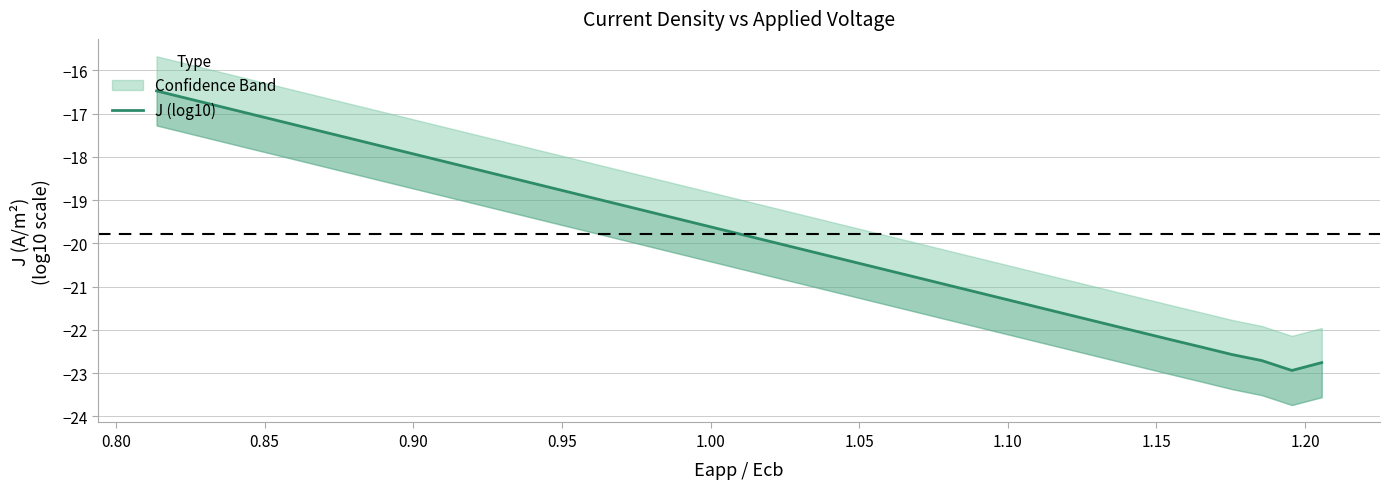

True or false: the data shows -29.1 at 19.

False